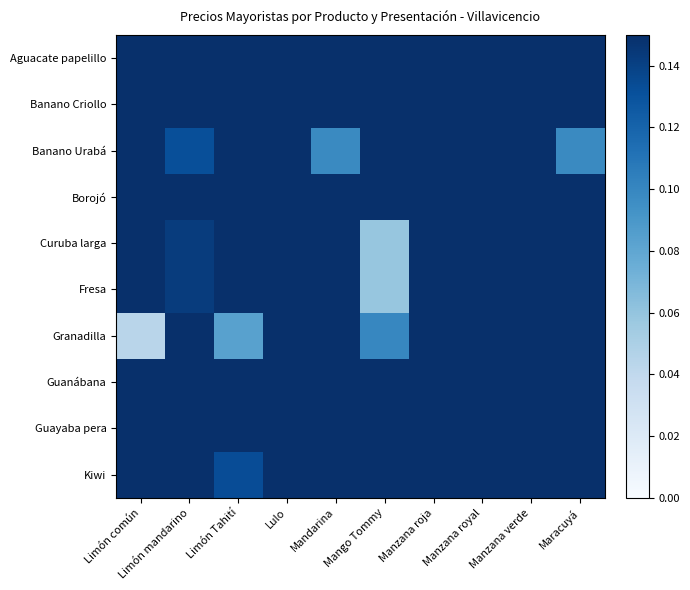

Reading left to right, what are all the values shown in this chart?

Aguacate papelillo: Limón común=0.1	Limón mandarino=0.1	Limón Tahití=0.1	Lulo=0.1	Mandarina=0.1	Mango Tommy=0.1	Manzana roja=0.1	Manzana royal=0.1	Manzana verde=0.1	Maracuyá=0.1
Banano Criollo: Limón común=0.1	Limón mandarino=0.1	Limón Tahití=0.1	Lulo=0.1	Mandarina=0.1	Mango Tommy=0.1	Manzana roja=0.1	Manzana royal=0.1	Manzana verde=0.1	Maracuyá=0.1
Banano Urabá: Limón común=0.1	Limón mandarino=0.1	Limón Tahití=0.1	Lulo=0.1	Mandarina=0.1	Mango Tommy=0.1	Manzana roja=0.1	Manzana royal=0.1	Manzana verde=0.1	Maracuyá=0.1
Borojó: Limón común=0.1	Limón mandarino=0.1	Limón Tahití=0.1	Lulo=0.1	Mandarina=0.1	Mango Tommy=0.1	Manzana roja=0.1	Manzana royal=0.1	Manzana verde=0.1	Maracuyá=0.1
Curuba larga: Limón común=0.1	Limón mandarino=0.1	Limón Tahití=0.1	Lulo=0.1	Mandarina=0.1	Mango Tommy=0.1	Manzana roja=0.1	Manzana royal=0.1	Manzana verde=0.1	Maracuyá=0.1
Fresa: Limón común=0.1	Limón mandarino=0.1	Limón Tahití=0.1	Lulo=0.1	Mandarina=0.1	Mango Tommy=0.1	Manzana roja=0.1	Manzana royal=0.1	Manzana verde=0.1	Maracuyá=0.1
Granadilla: Limón común=0.0	Limón mandarino=0.1	Limón Tahití=0.1	Lulo=0.1	Mandarina=0.1	Mango Tommy=0.1	Manzana roja=0.1	Manzana royal=0.1	Manzana verde=0.1	Maracuyá=0.1
Guanábana: Limón común=0.1	Limón mandarino=0.1	Limón Tahití=0.1	Lulo=0.1	Mandarina=0.1	Mango Tommy=0.1	Manzana roja=0.1	Manzana royal=0.1	Manzana verde=0.1	Maracuyá=0.1
Guayaba pera: Limón común=0.1	Limón mandarino=0.1	Limón Tahití=0.1	Lulo=0.1	Mandarina=0.1	Mango Tommy=0.1	Manzana roja=0.1	Manzana royal=0.1	Manzana verde=0.1	Maracuyá=0.1
Kiwi: Limón común=0.1	Limón mandarino=0.1	Limón Tahití=0.1	Lulo=0.1	Mandarina=0.1	Mango Tommy=0.1	Manzana roja=0.1	Manzana royal=0.1	Manzana verde=0.1	Maracuyá=0.1